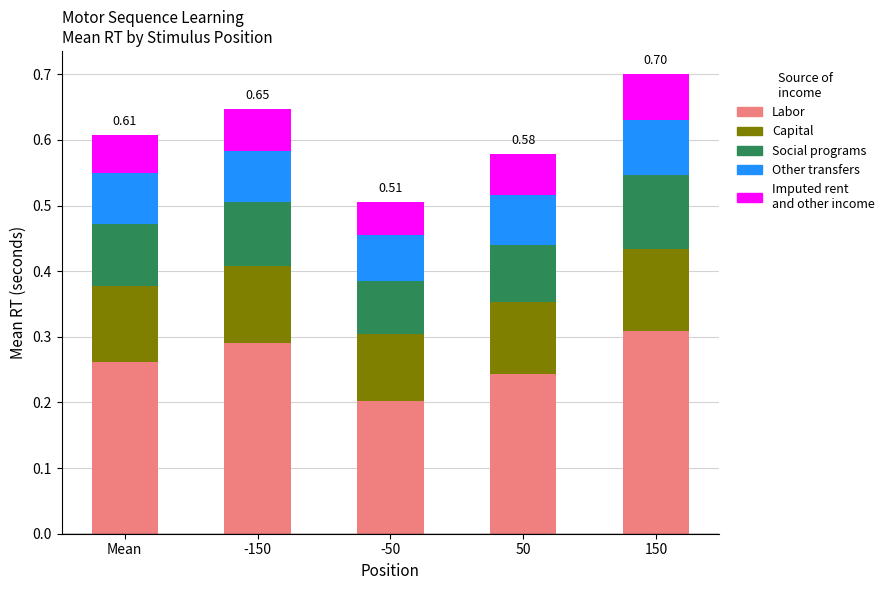

What is the total value across all series at -50?

0.5